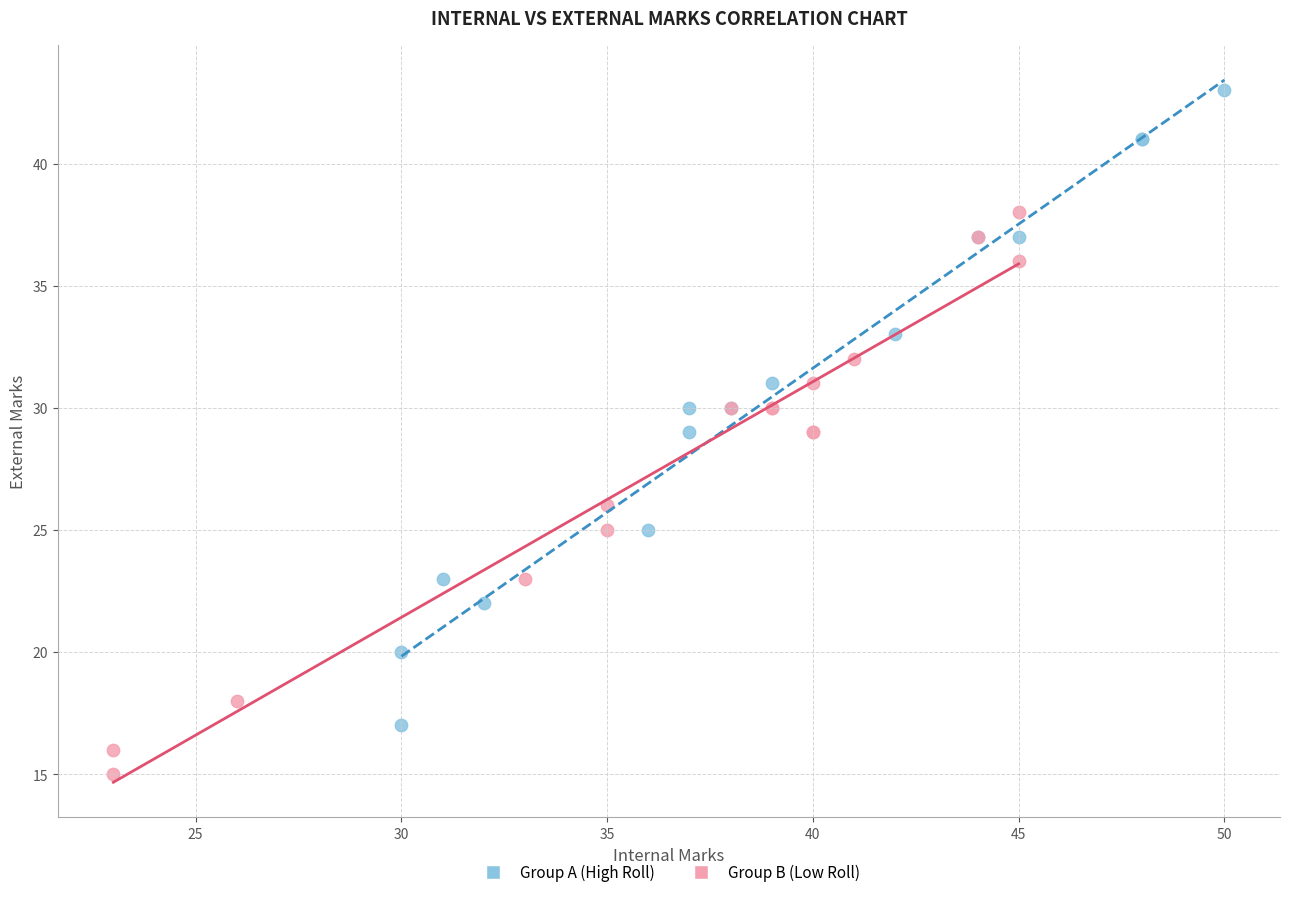

Which series has the largest Y range (max minus min)?

Group A (High Roll)